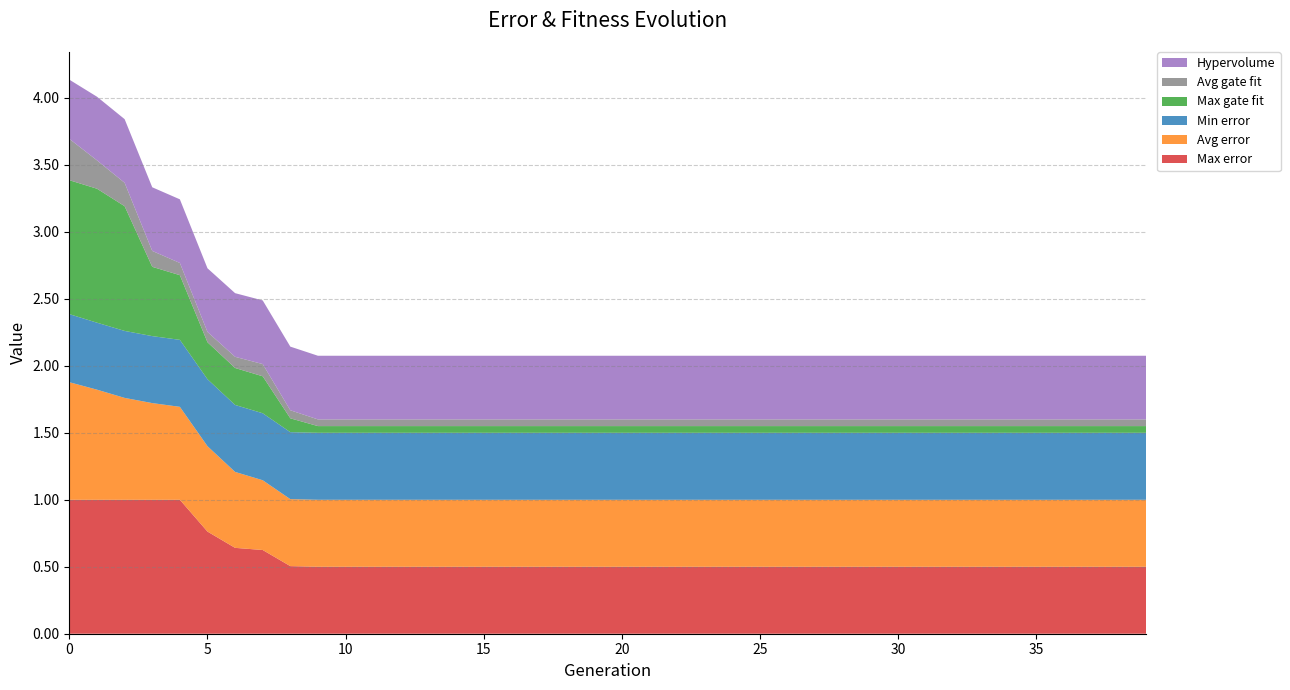

Reading left to right, extract all data points from this chart.

Avg error: 0.9	0.8	0.8	0.7	0.7	0.6	0.6	0.5	0.5	0.5	0.5	0.5	0.5	0.5	0.5	0.5	0.5	0.5	0.5	0.5	0.5	0.5	0.5	0.5	0.5	0.5	0.5	0.5	0.5	0.5	0.5	0.5	0.5	0.5	0.5	0.5	0.5	0.5	0.5	0.5
Avg gate fit: 0.3	0.2	0.2	0.1	0.1	0.1	0.1	0.1	0.1	0.1	0.1	0.1	0.1	0.1	0.1	0.1	0.1	0.1	0.1	0.1	0.1	0.1	0.1	0.1	0.1	0.1	0.1	0.1	0.1	0.1	0.1	0.1	0.1	0.1	0.1	0.1	0.1	0.1	0.1	0.1
Max gate fit: 1.0	1.0	0.9	0.5	0.5	0.3	0.3	0.3	0.1	0.1	0.1	0.1	0.1	0.1	0.1	0.1	0.1	0.1	0.1	0.1	0.1	0.1	0.1	0.1	0.1	0.1	0.1	0.1	0.1	0.1	0.1	0.1	0.1	0.1	0.1	0.1	0.1	0.1	0.1	0.1
Max error: 1.0	1.0	1.0	1.0	1.0	0.8	0.6	0.6	0.5	0.5	0.5	0.5	0.5	0.5	0.5	0.5	0.5	0.5	0.5	0.5	0.5	0.5	0.5	0.5	0.5	0.5	0.5	0.5	0.5	0.5	0.5	0.5	0.5	0.5	0.5	0.5	0.5	0.5	0.5	0.5
Hypervolume: 0.4	0.5	0.5	0.5	0.5	0.5	0.5	0.5	0.5	0.5	0.5	0.5	0.5	0.5	0.5	0.5	0.5	0.5	0.5	0.5	0.5	0.5	0.5	0.5	0.5	0.5	0.5	0.5	0.5	0.5	0.5	0.5	0.5	0.5	0.5	0.5	0.5	0.5	0.5	0.5
Min error: 0.5	0.5	0.5	0.5	0.5	0.5	0.5	0.5	0.5	0.5	0.5	0.5	0.5	0.5	0.5	0.5	0.5	0.5	0.5	0.5	0.5	0.5	0.5	0.5	0.5	0.5	0.5	0.5	0.5	0.5	0.5	0.5	0.5	0.5	0.5	0.5	0.5	0.5	0.5	0.5